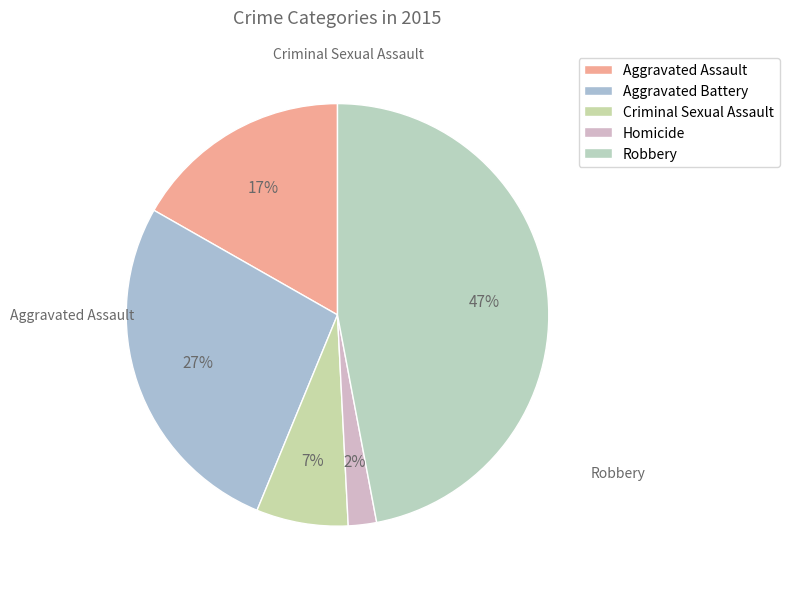

What percentage is NOT represented by Homicide?

97.8%